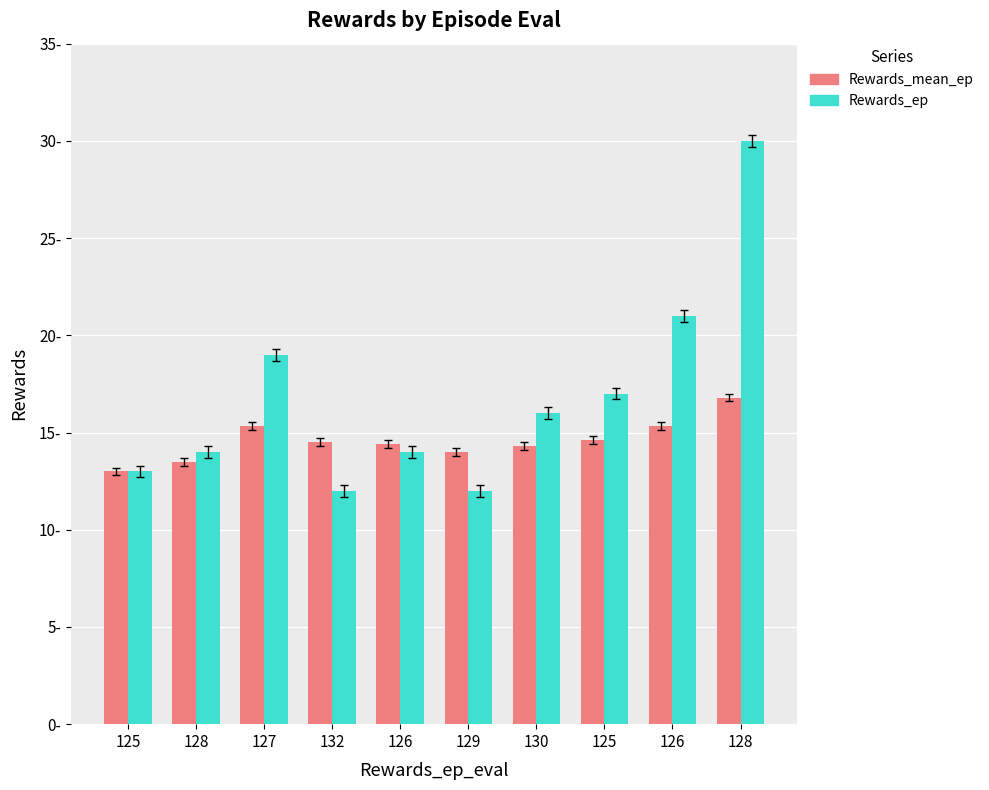

True or false: Rewards_ep has a value of 16.0 at 130.

True